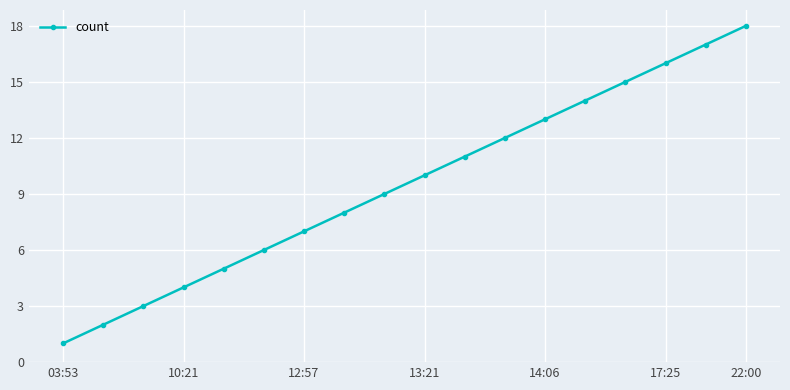

What is the difference between the second highest and second lowest values?

15